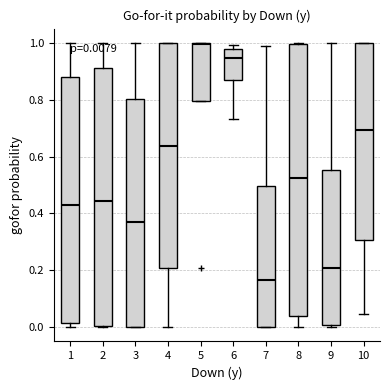

Which box is the tallest, from its lower edge to its upper edge?

8